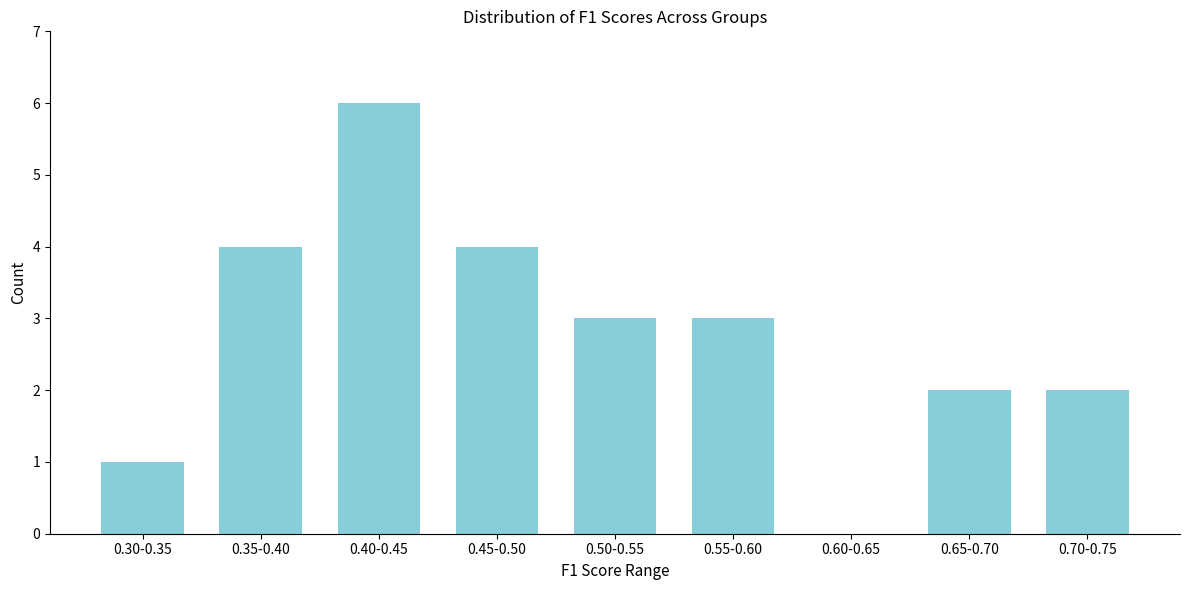

Reading left to right, what are all the values shown in this chart?

0.30-0.35=1	0.35-0.40=4	0.40-0.45=6	0.45-0.50=4	0.50-0.55=3	0.55-0.60=3	0.60-0.65=0	0.65-0.70=2	0.70-0.75=2